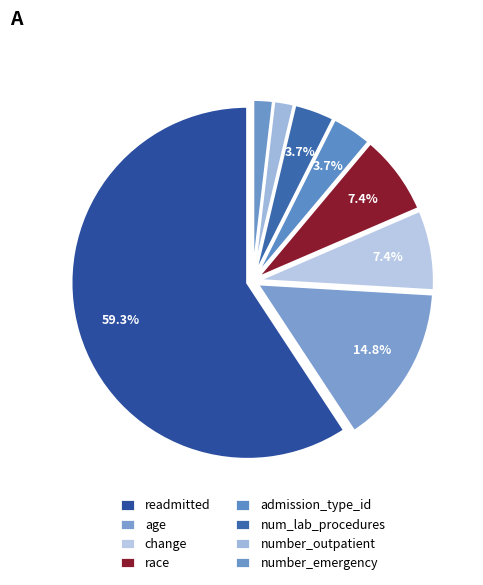

Approximately how many times larger is the value at number_outpatient compared to change?

0.2